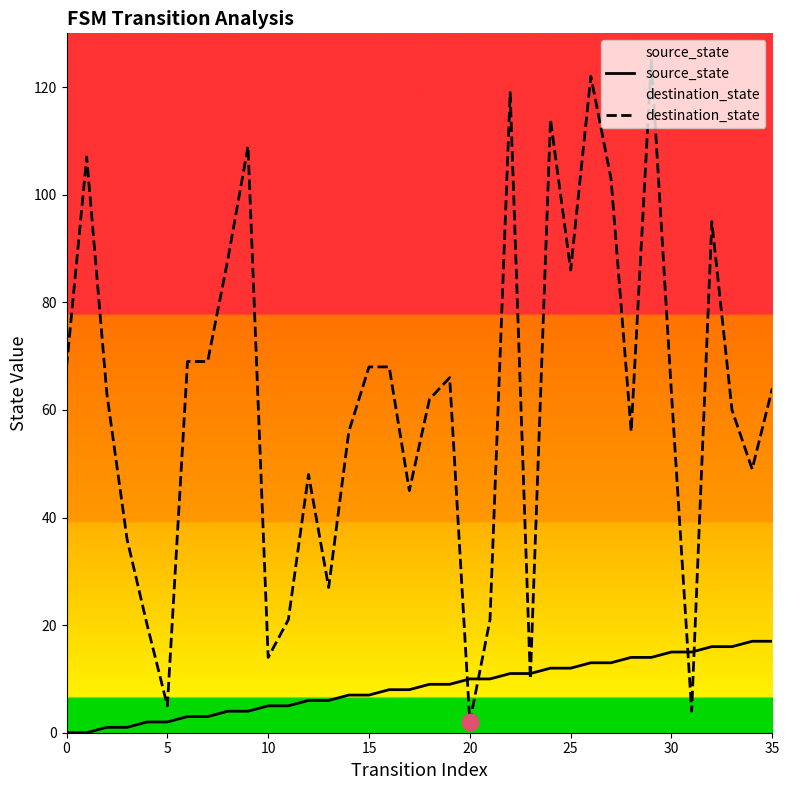

At which category does the chart reach its peak across all series?

29